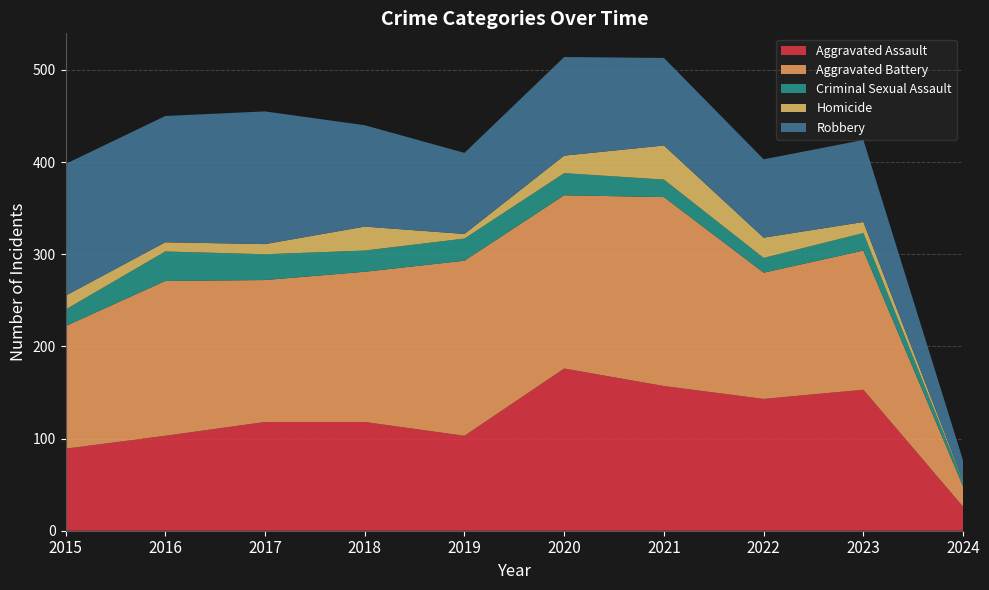

Reading right to left, transcribe all the data shown in this chart.

Aggravated Assault: 2024=26	2023=153	2022=143	2021=157	2020=176	2019=103	2018=118	2017=118	2016=103	2015=89
Aggravated Battery: 2024=22	2023=151	2022=137	2021=205	2020=188	2019=190	2018=163	2017=154	2016=168	2015=133
Criminal Sexual Assault: 2024=5	2023=19	2022=16	2021=19	2020=24	2019=24	2018=23	2017=28	2016=32	2015=18
Homicide: 2024=1	2023=12	2022=22	2021=37	2020=19	2019=5	2018=26	2017=11	2016=10	2015=15
Robbery: 2024=22	2023=89	2022=85	2021=95	2020=107	2019=88	2018=110	2017=144	2016=137	2015=143